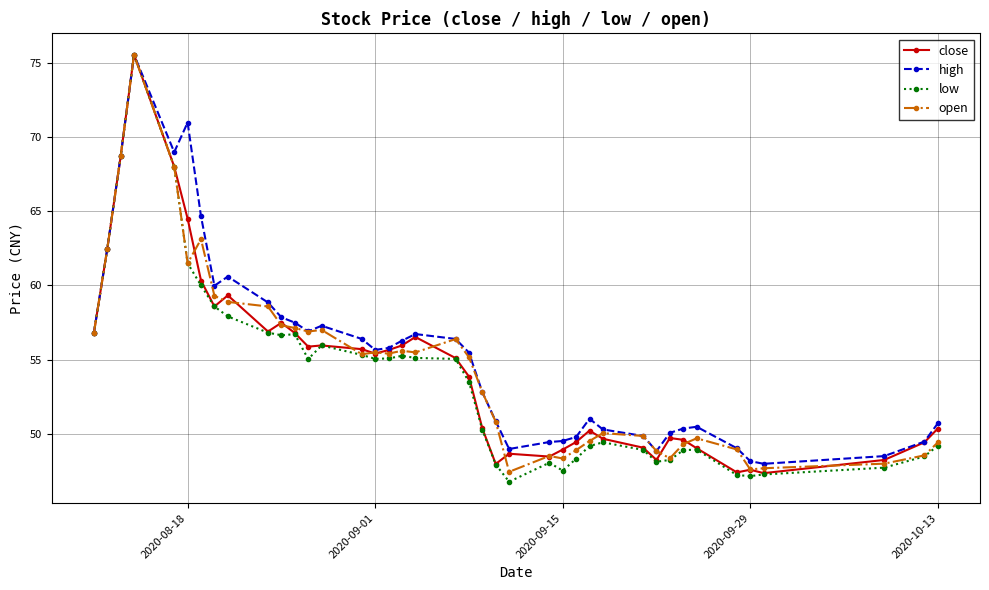

True or false: high has more than 0 interior local peaks.

True